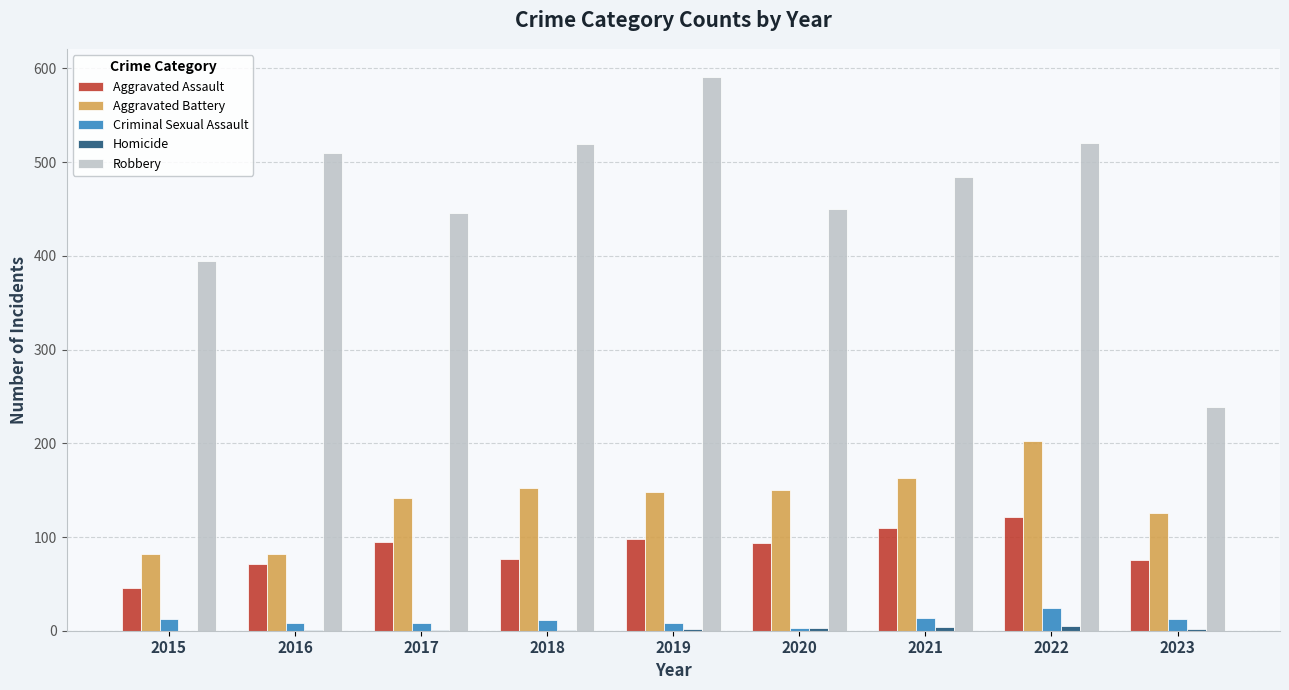

Which series has the largest total across all categories?

Robbery